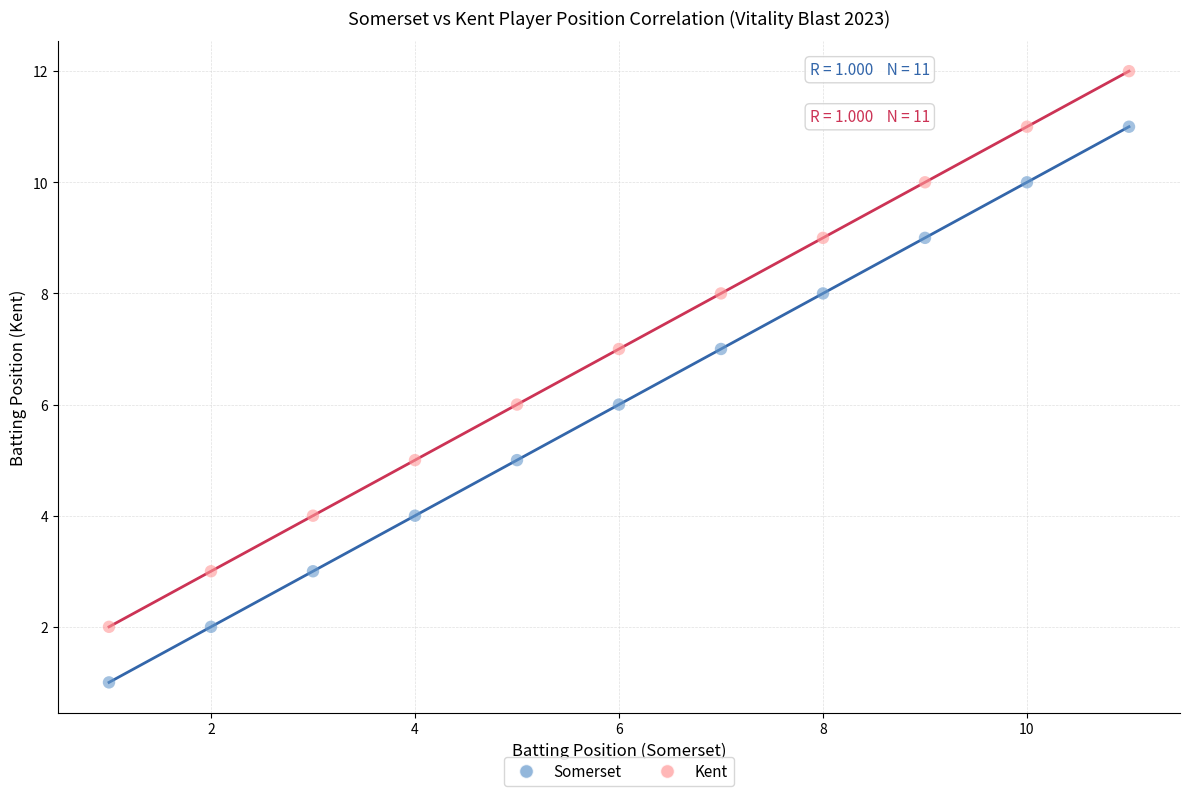

Across all data points, what is the range of Y values (max minus min)?

11